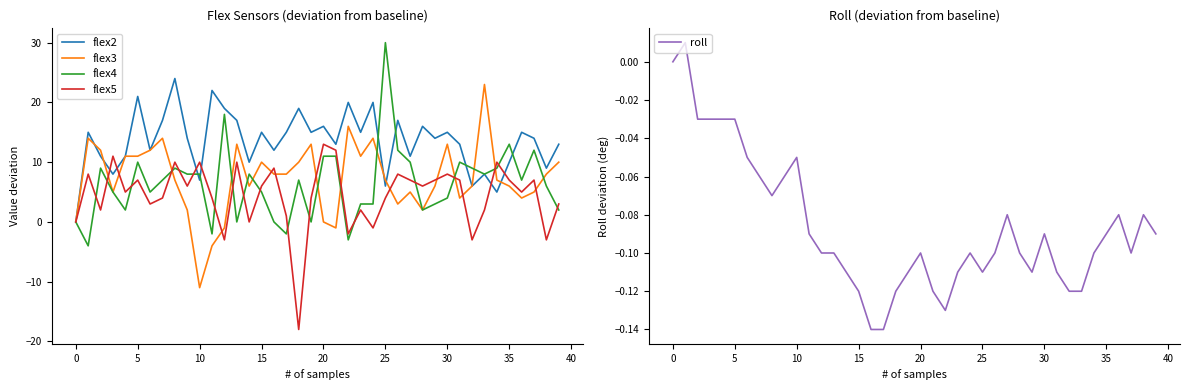

What is the lowest value of the flex5 series?

-18